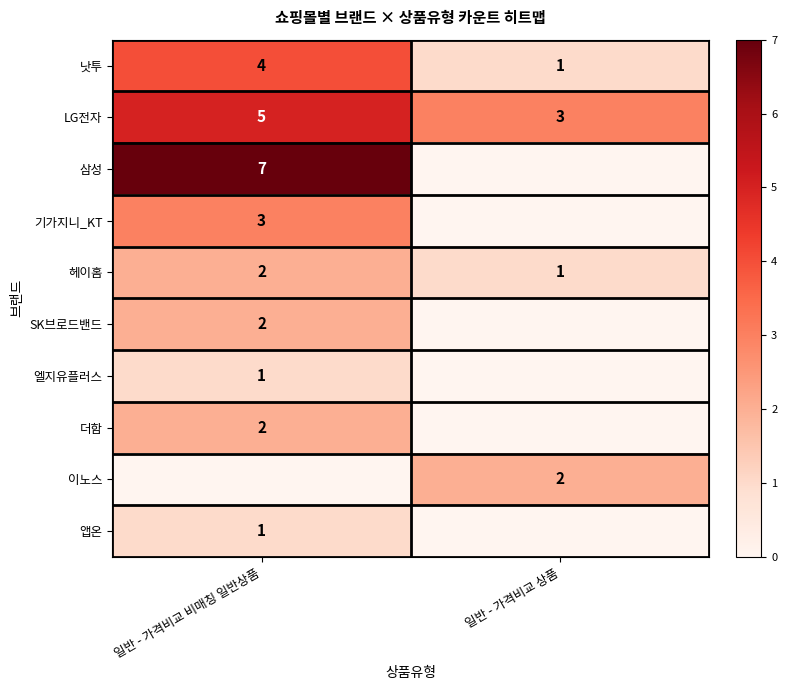

At how many categories does at least one series exceed 2?

2